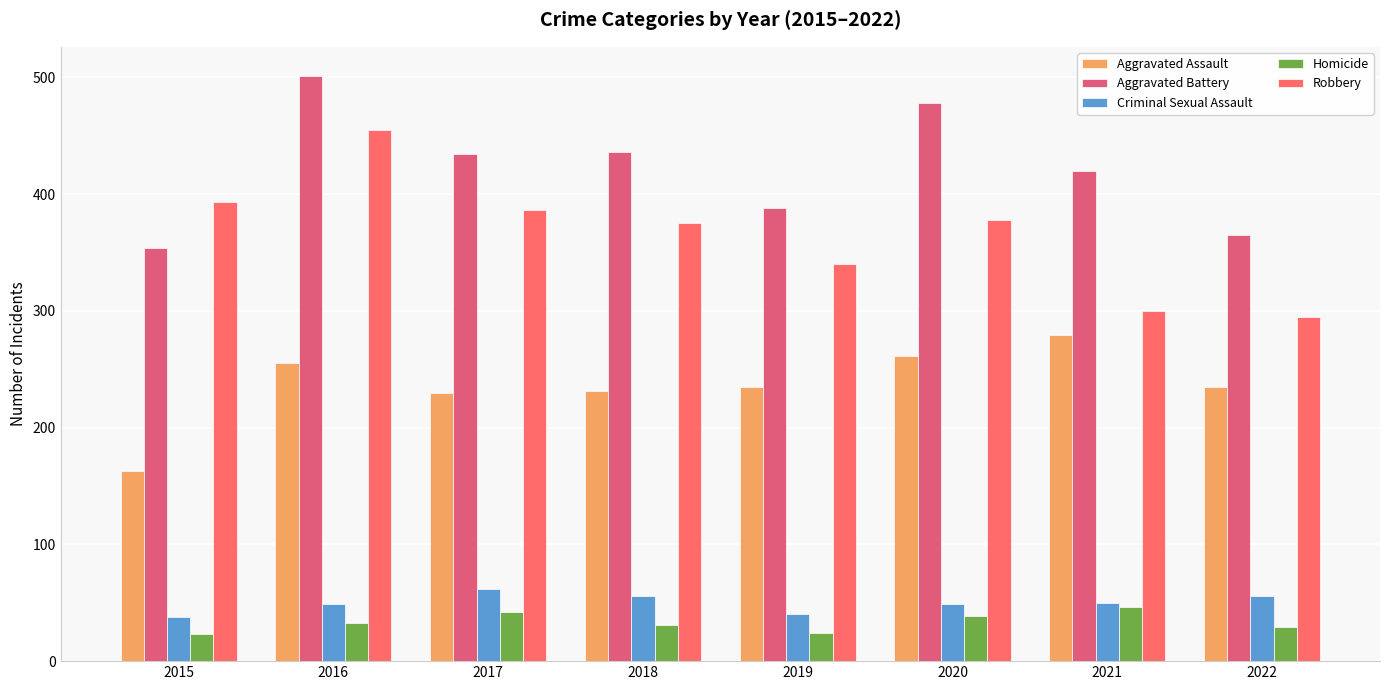

Which has a higher value, 2020 or 2022?

2020